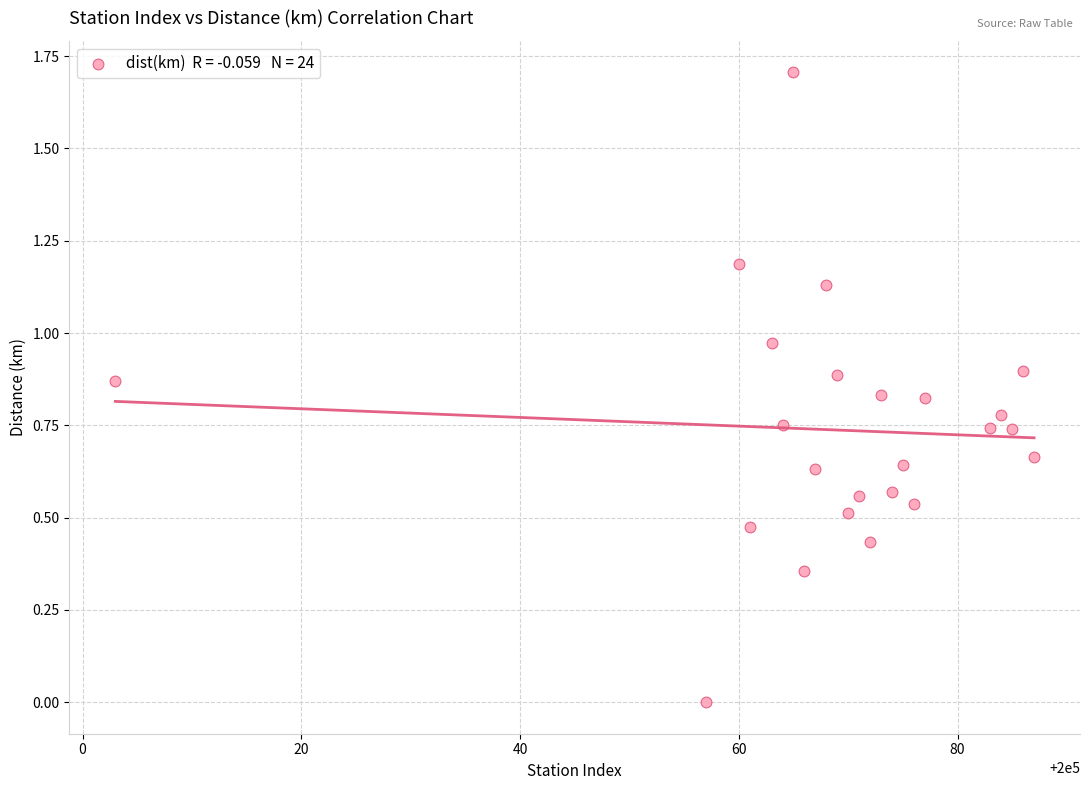

What is the range of X values (max minus min)?

84.0